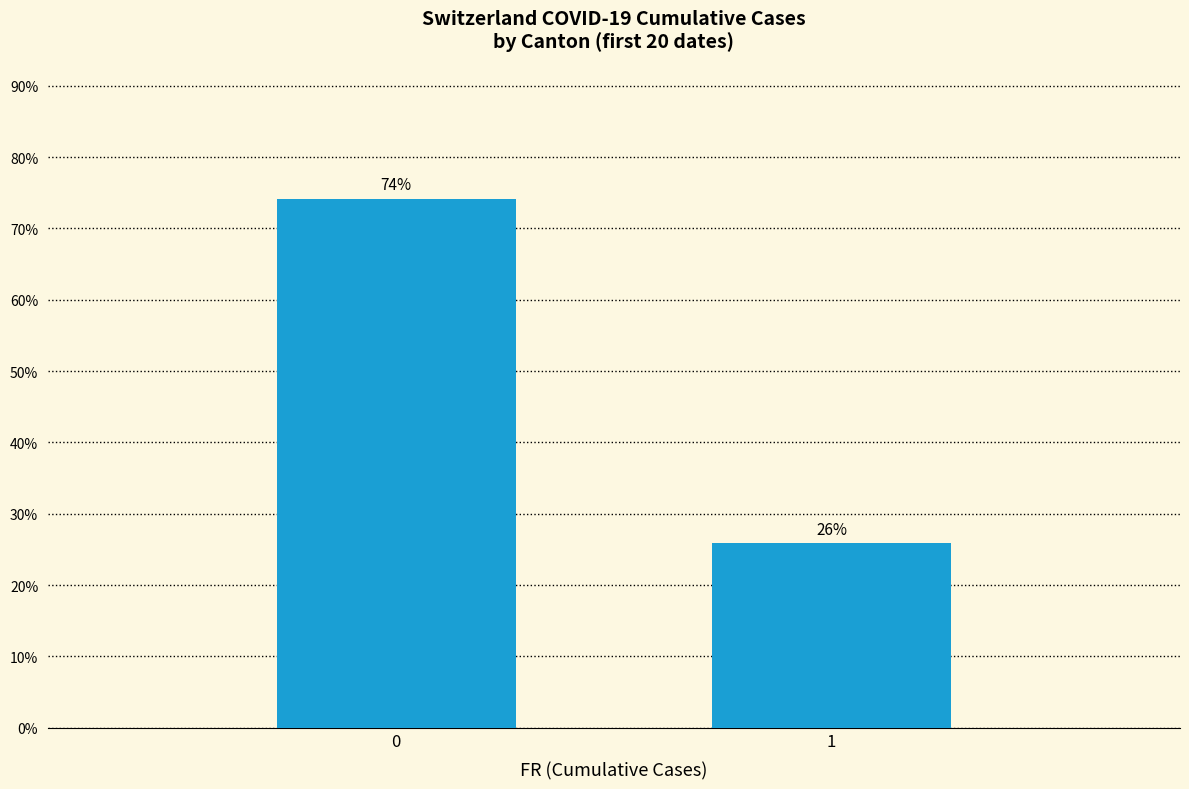

How many series are shown in this chart?

1